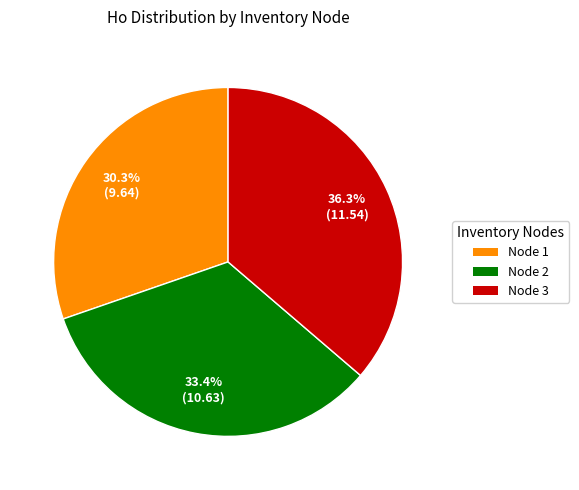

Is Node 2 the majority of the pie?

No